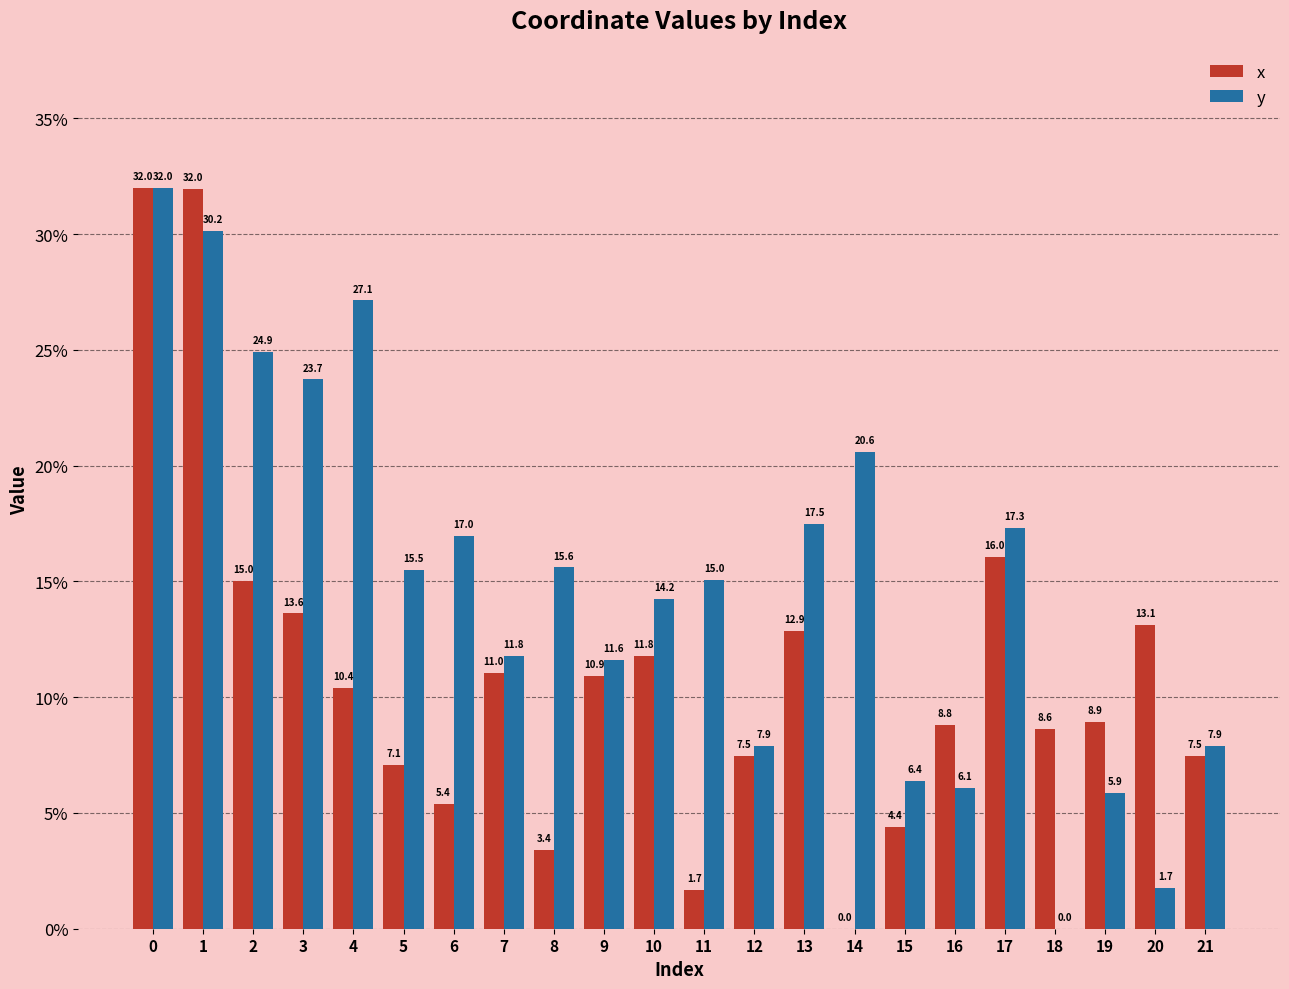

What is the difference between the x values at 16 and 14?

8.8